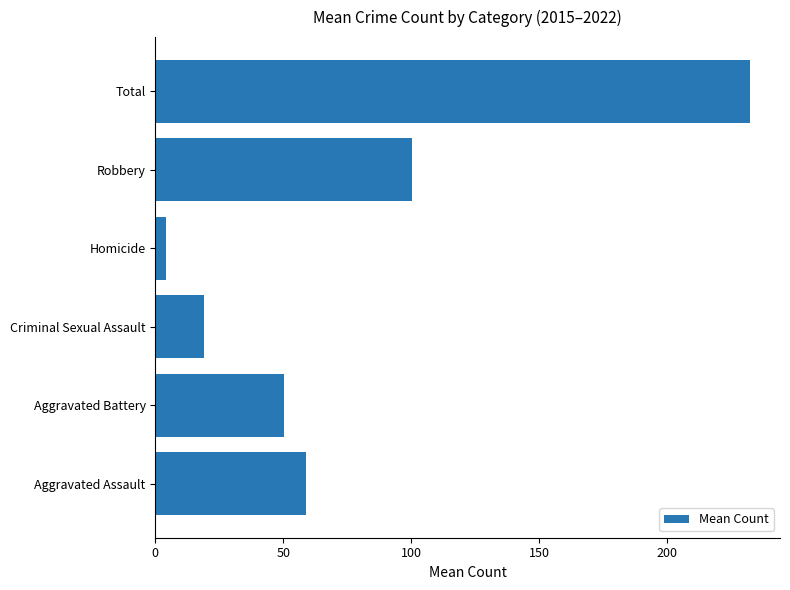

Reading top to bottom, list all the values displayed in this chart.

232.4	100.4	4.0	18.9	50.1	59.0